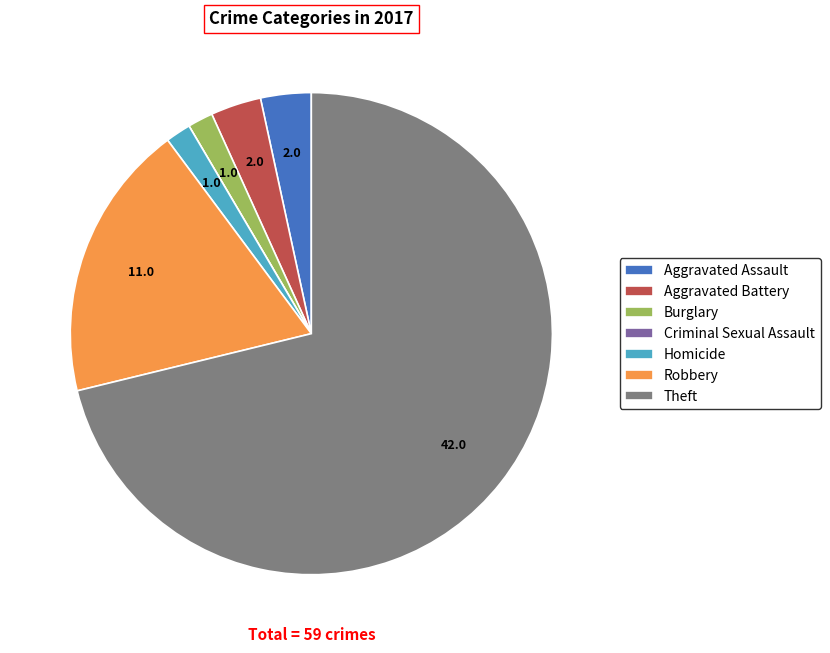

Do Aggravated Assault and Burglary together represent more than half of the pie?

No